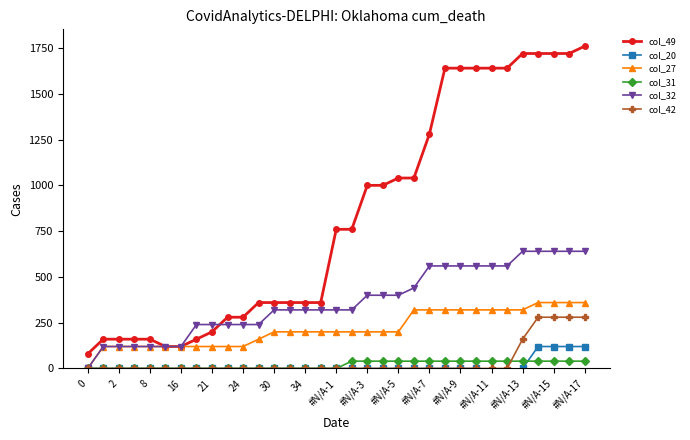

Does the chart have visible grid lines?

No